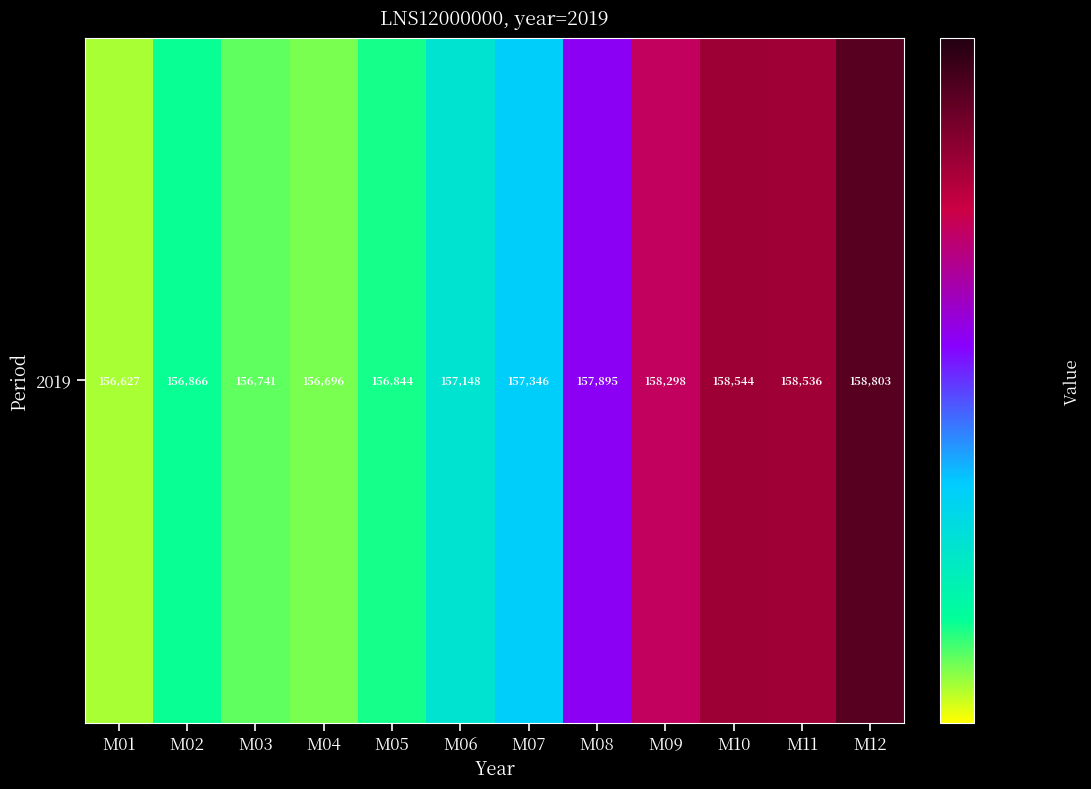

Approximately how many times larger is the value at M08 compared to M10?

1.0